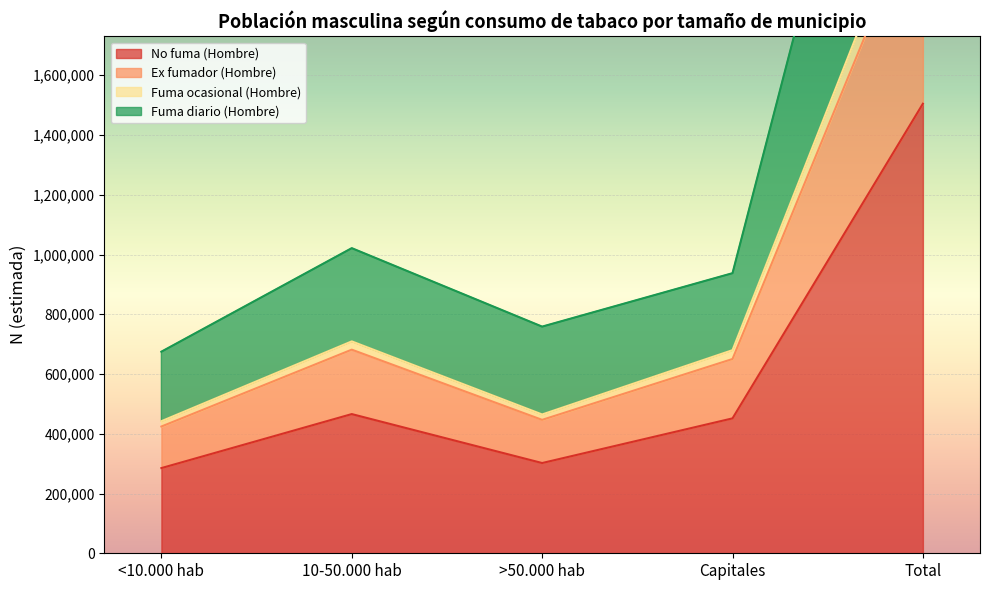

What are all the series names shown in the legend?

No fuma (Hombre), Ex fumador (Hombre), Fuma ocasional (Hombre), Fuma diario (Hombre)